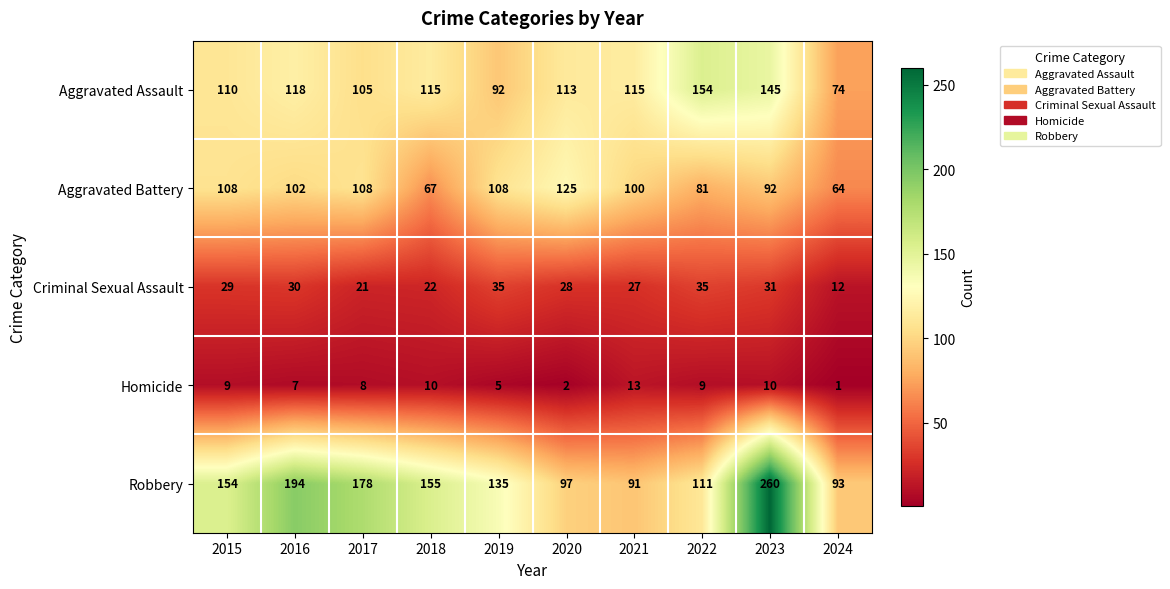

True or false: Aggravated Assault has a value of 154 at 2022.

True